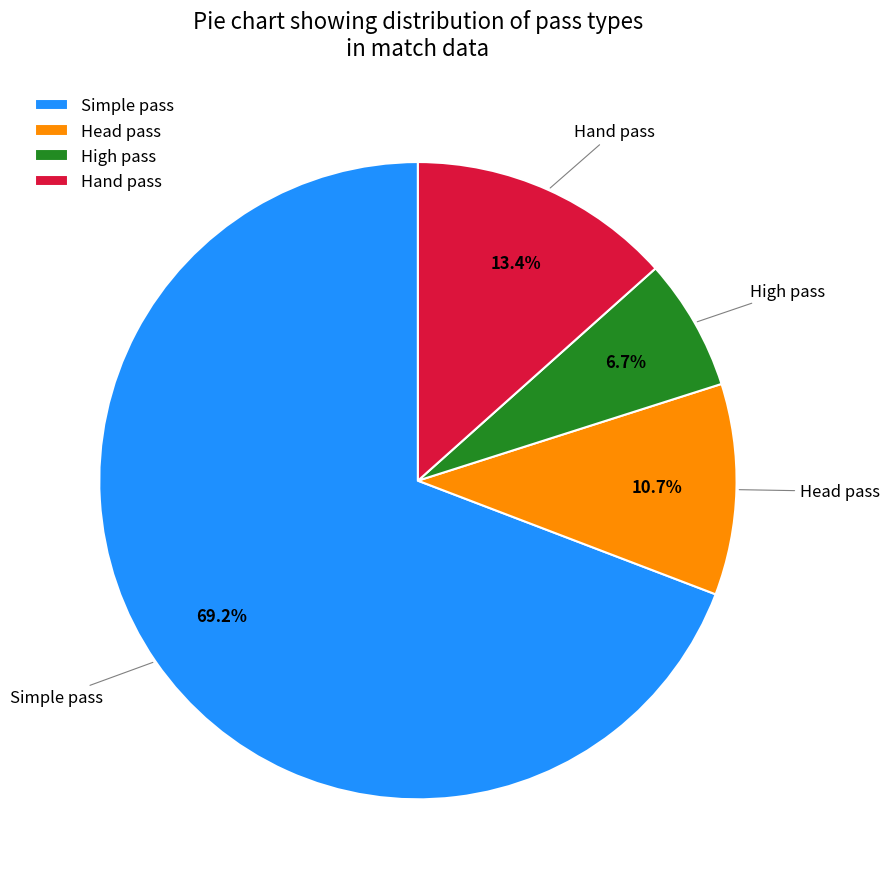

To the nearest percent, what percentage of the pie is Hand pass?

13%